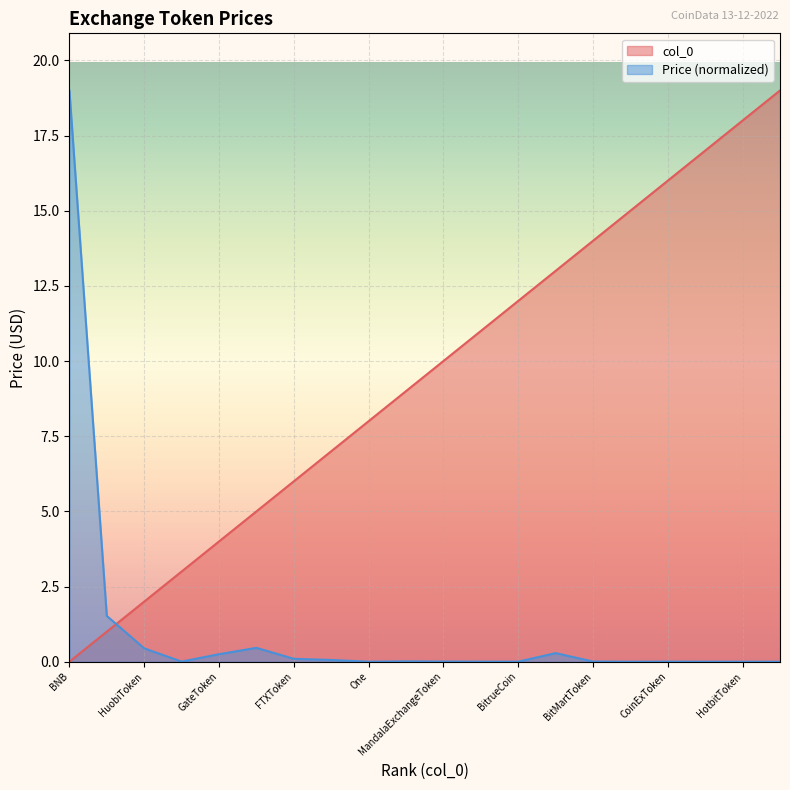

True or false: col_0 and Price cross at least once.

True